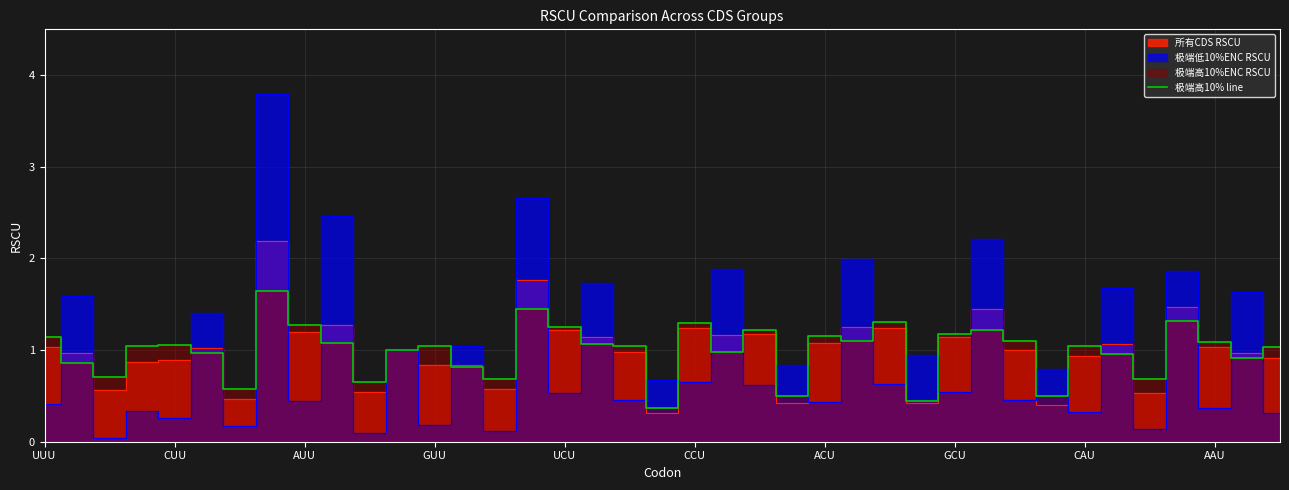

What is the sum of all values?

38.8